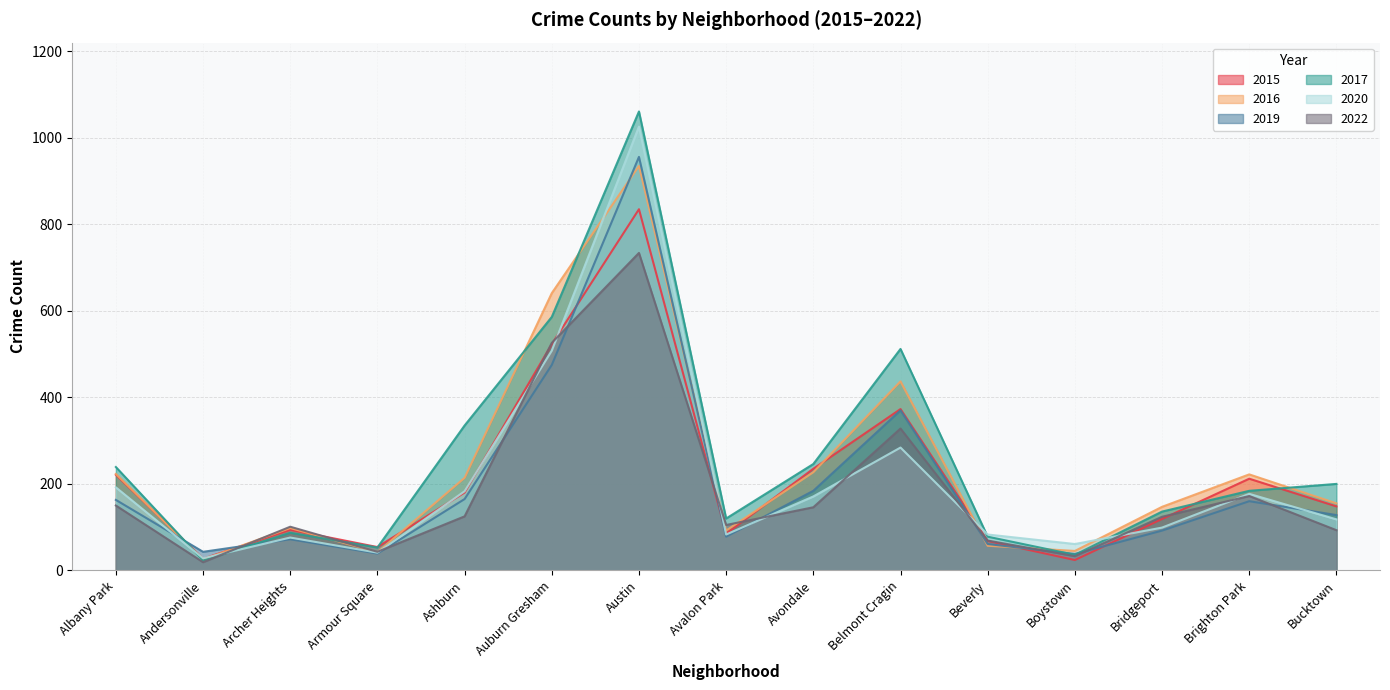

How many categories are shown in the chart?

15